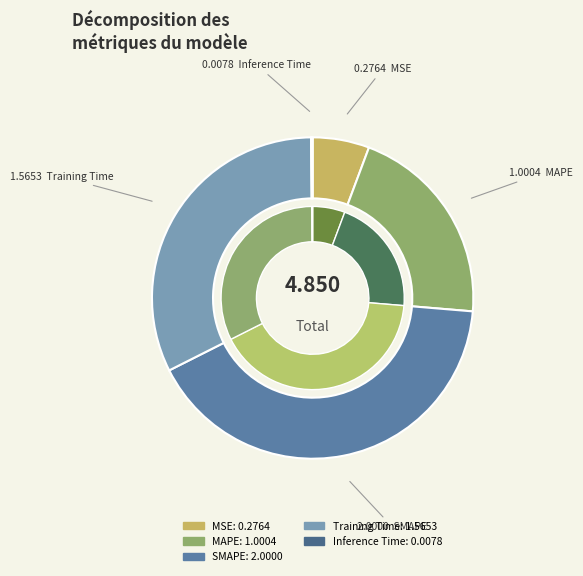

Is it true that MAPE is 21% of the pie?

True